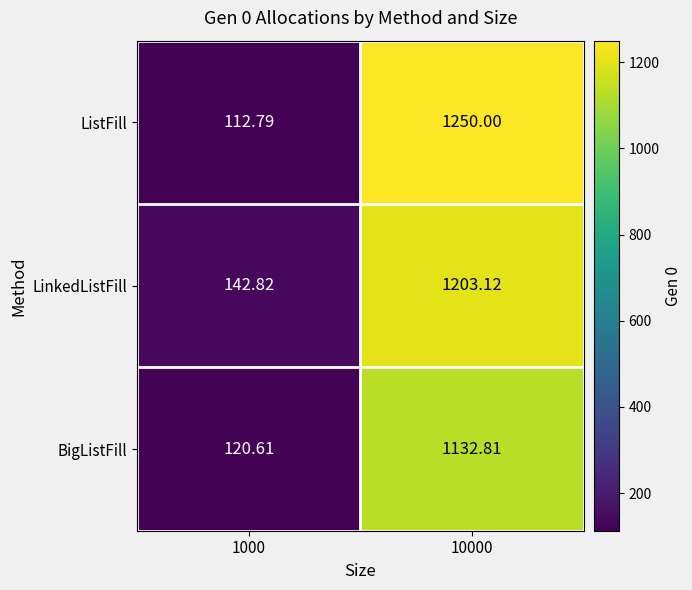

Which series changed the most between 1000 and 10000?

ListFill